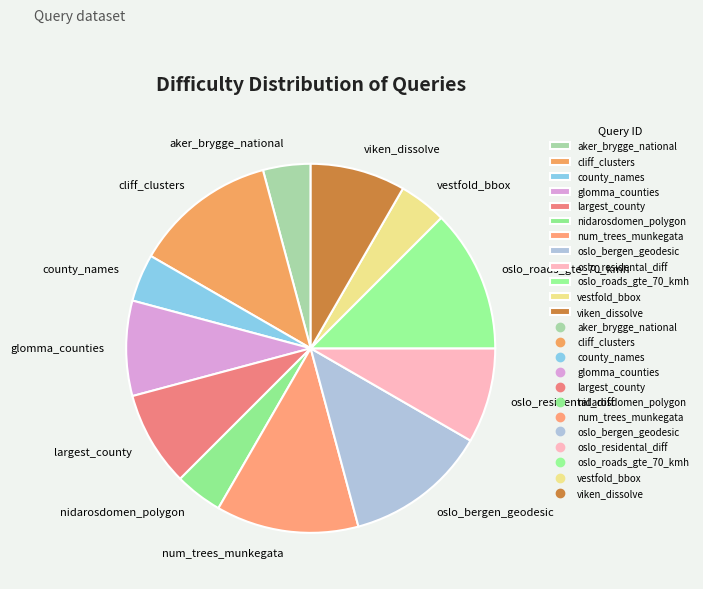

The nidarosdomen_polygon slice represents 4% of the pie. True or false?

True